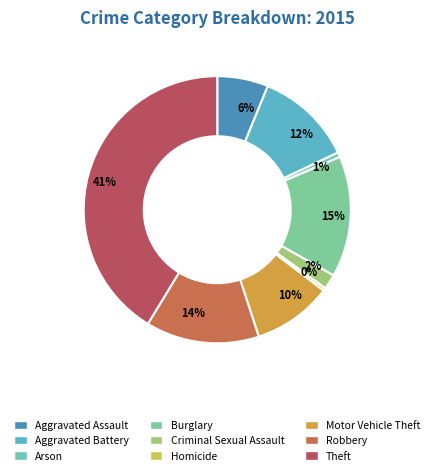

To the nearest percent, what percentage of the pie is Robbery?

14%